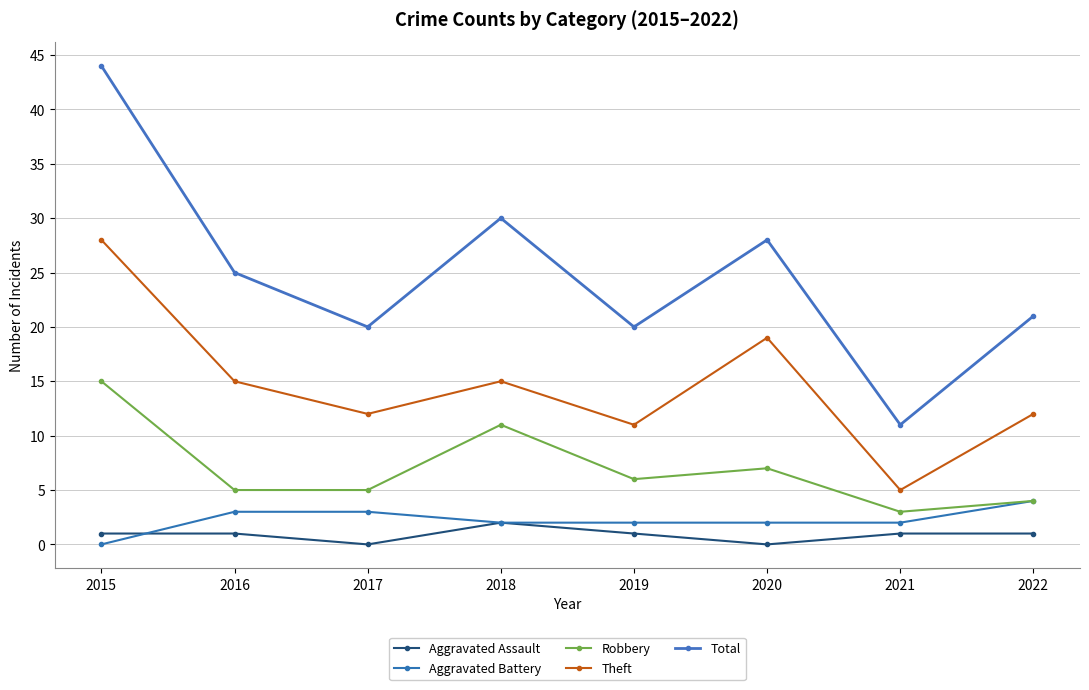

What is the total value across all series at 2015?

88